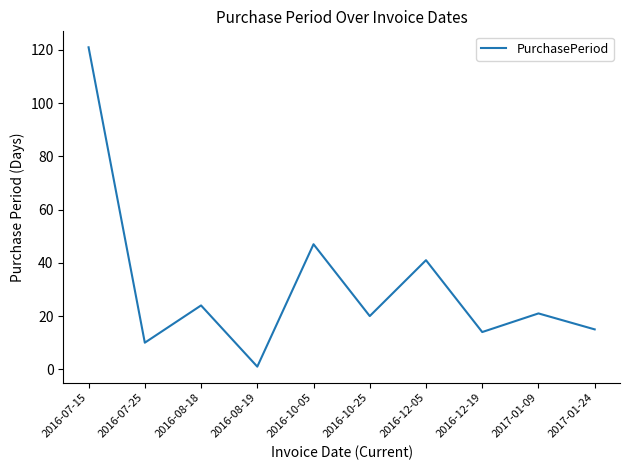

What is the average value?

31